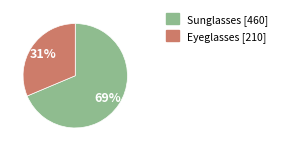

Does any single category account for the majority?

Yes